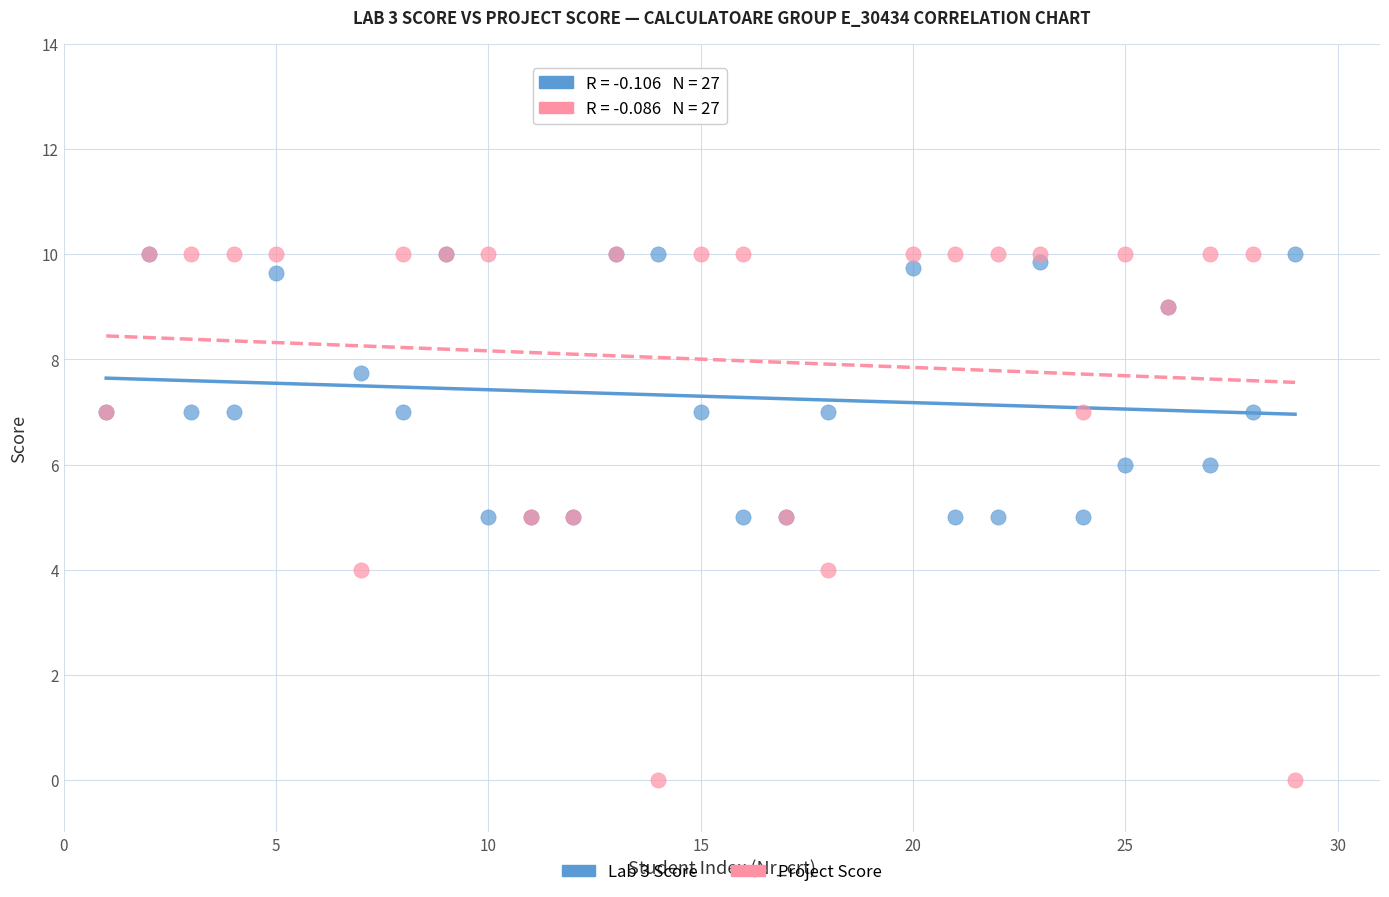

What are all the series names shown in the legend?

Lab 3 Score, Project Score